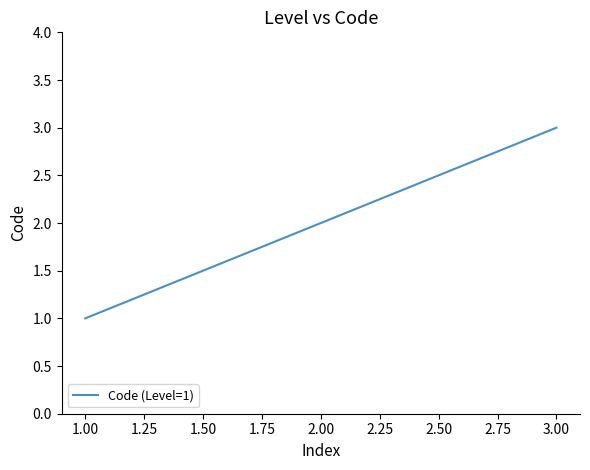

What is the difference between the maximum and second lowest values?

1